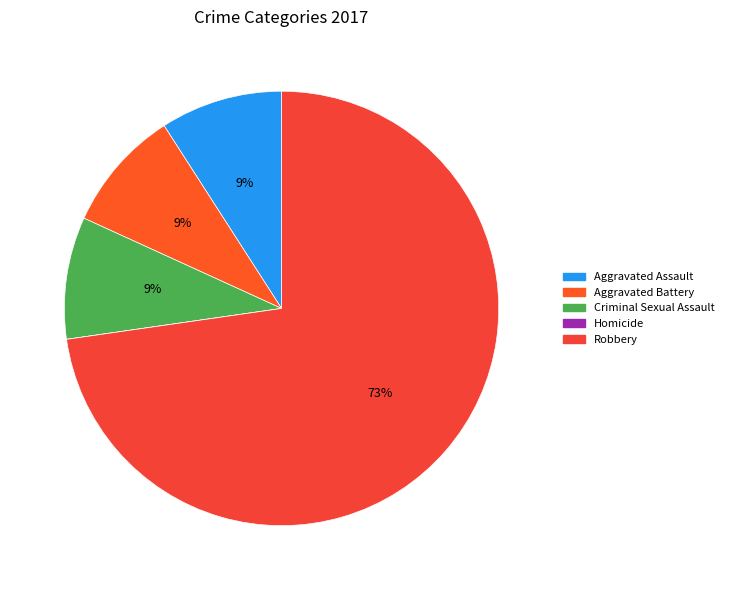

What is the change in value from Aggravated Assault to Robbery?

+7